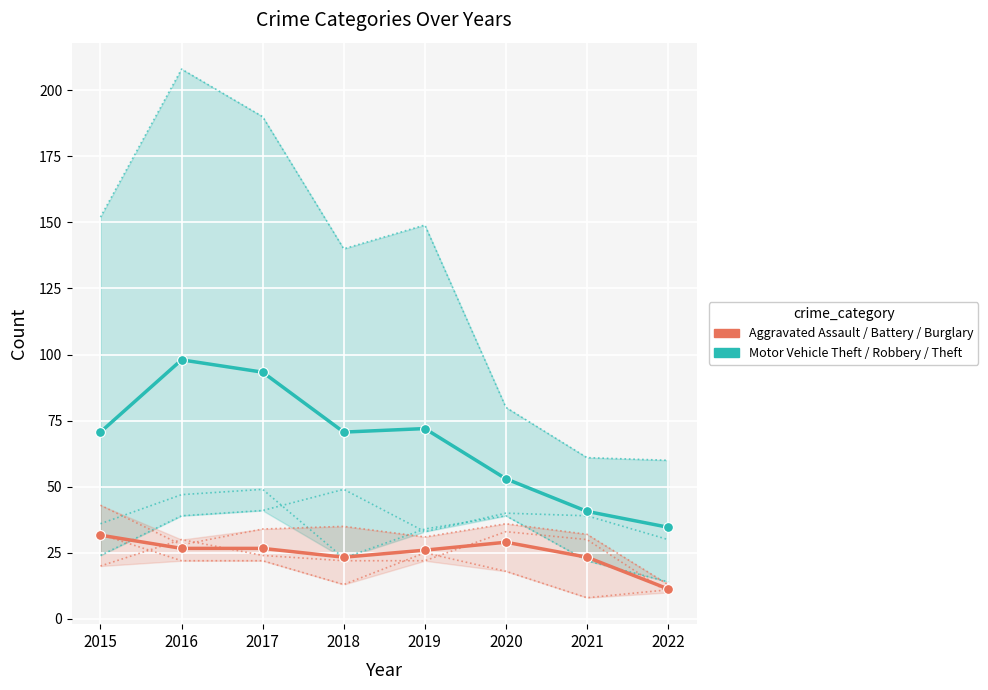

What are all the series names shown in the legend?

Motor Vehicle Theft / Robbery / Theft, Aggravated Assault / Battery / Burglary